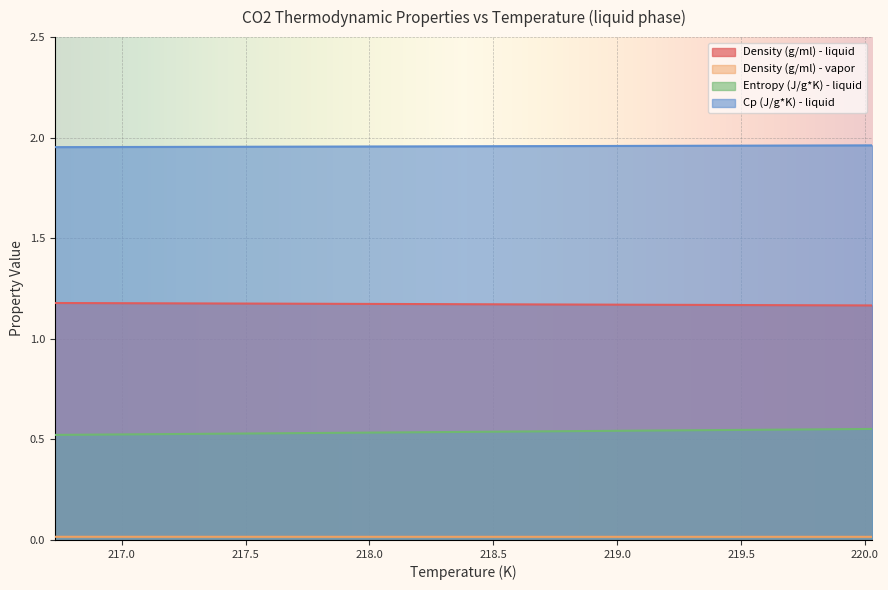

Does the chart display data point markers on the line(s)?

No